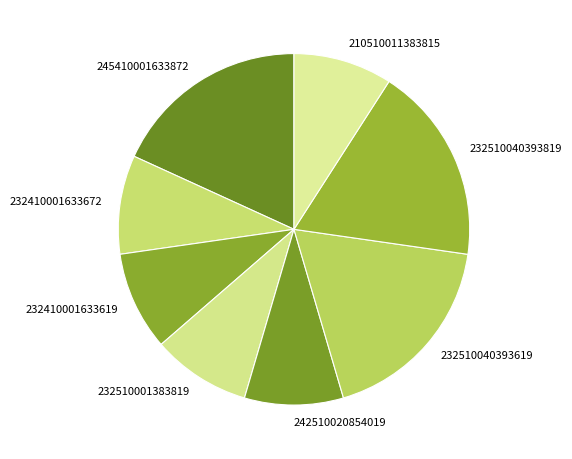

Combined, do 232510001383819 and 242510020854019 account for over 50%?

No